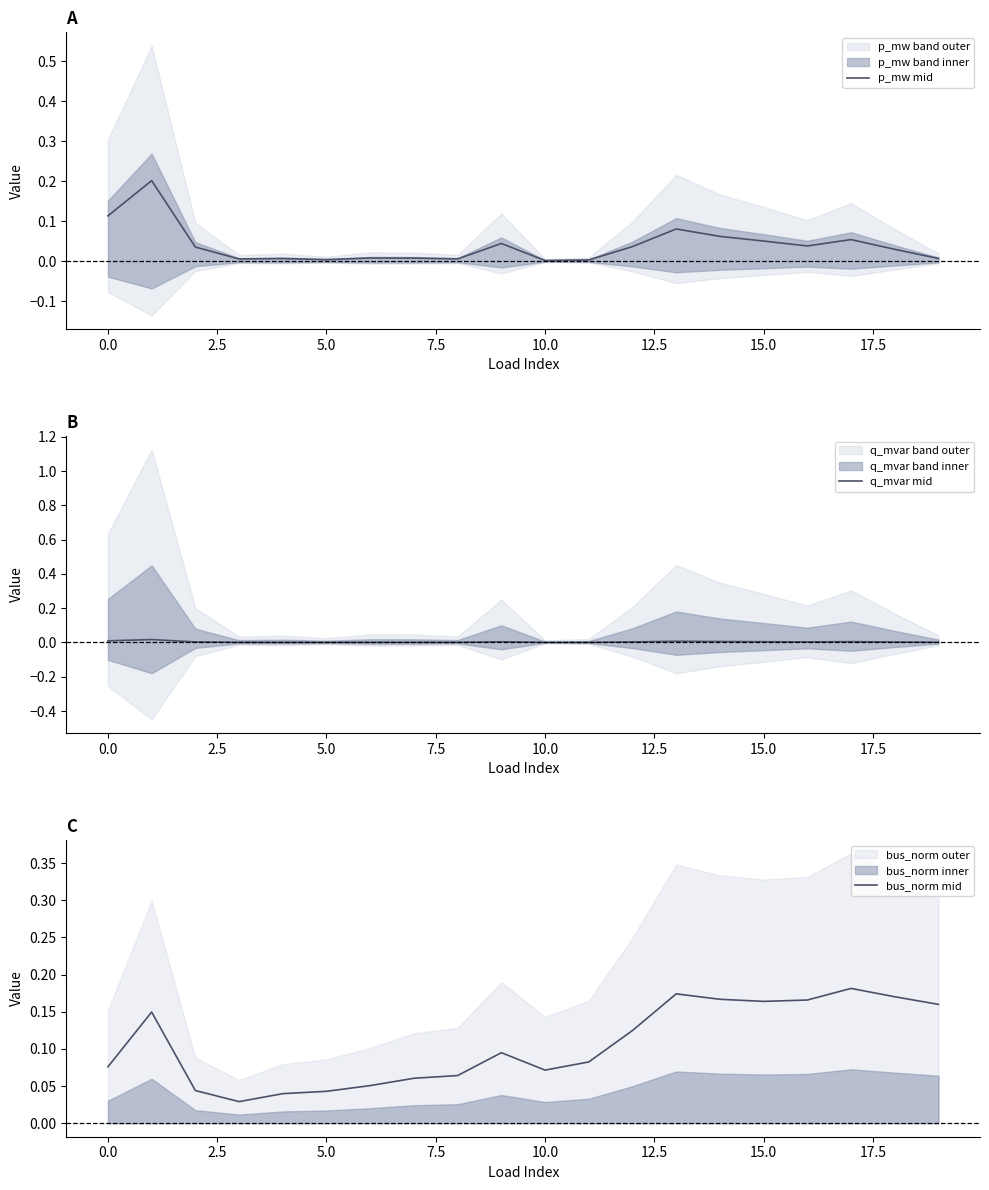

Is it true that q_mvar mid equals 0.0 at 0.0?

True